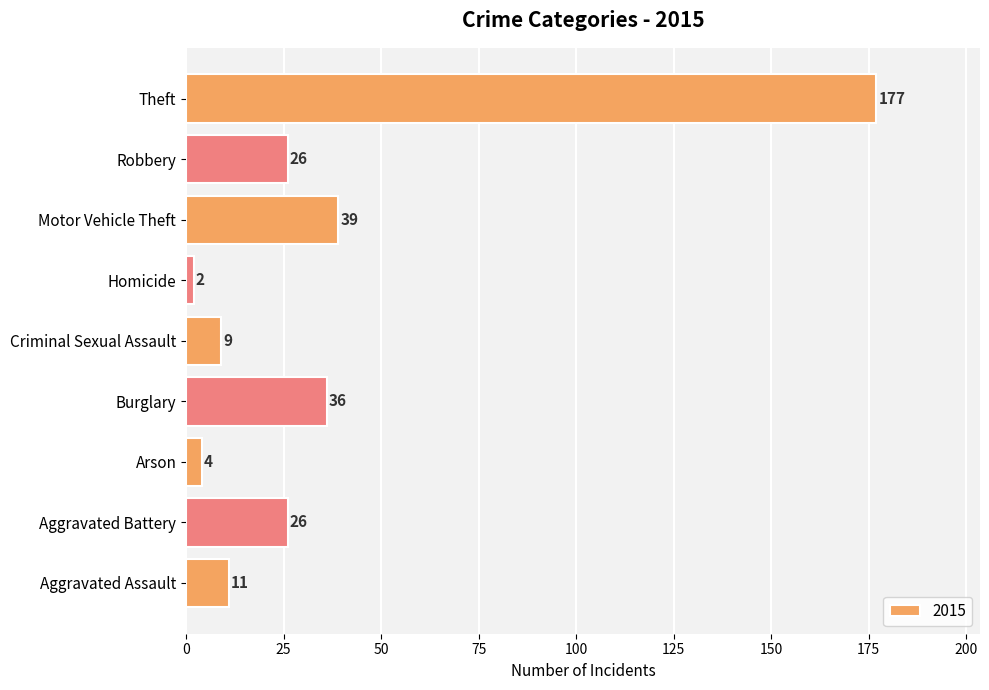

Reading bottom to top, list all the values displayed in this chart.

Aggravated Assault=11	Aggravated Battery=26	Arson=4	Burglary=36	Criminal Sexual Assault=9	Homicide=2	Motor Vehicle Theft=39	Robbery=26	Theft=177